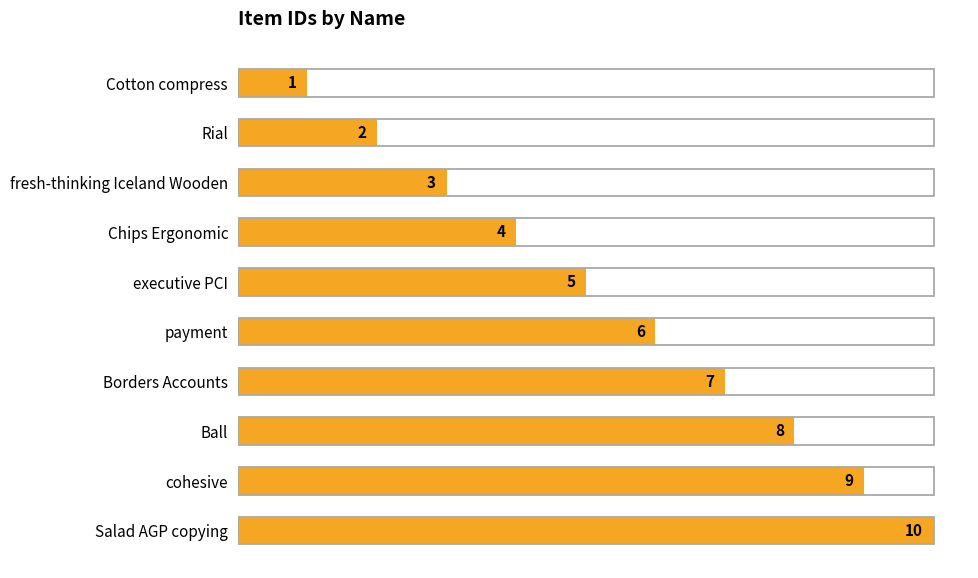

What is the difference between the maximum and minimum values?

9